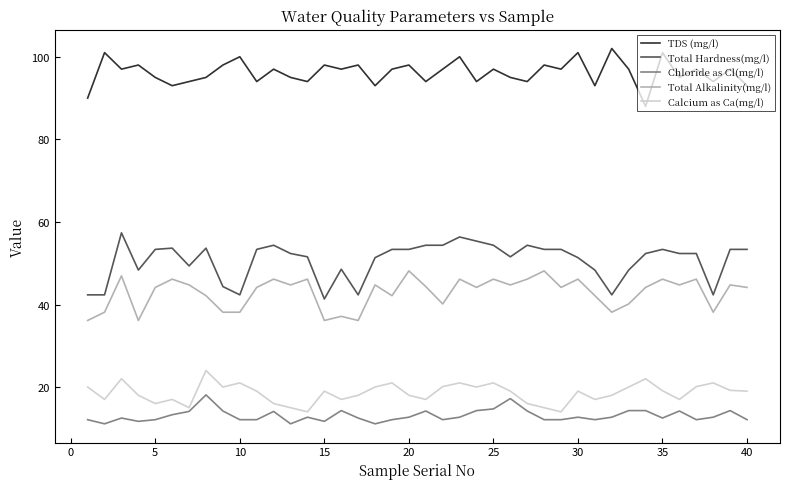

Which series has the widest spread of values?

Total Hardness(mg/l)